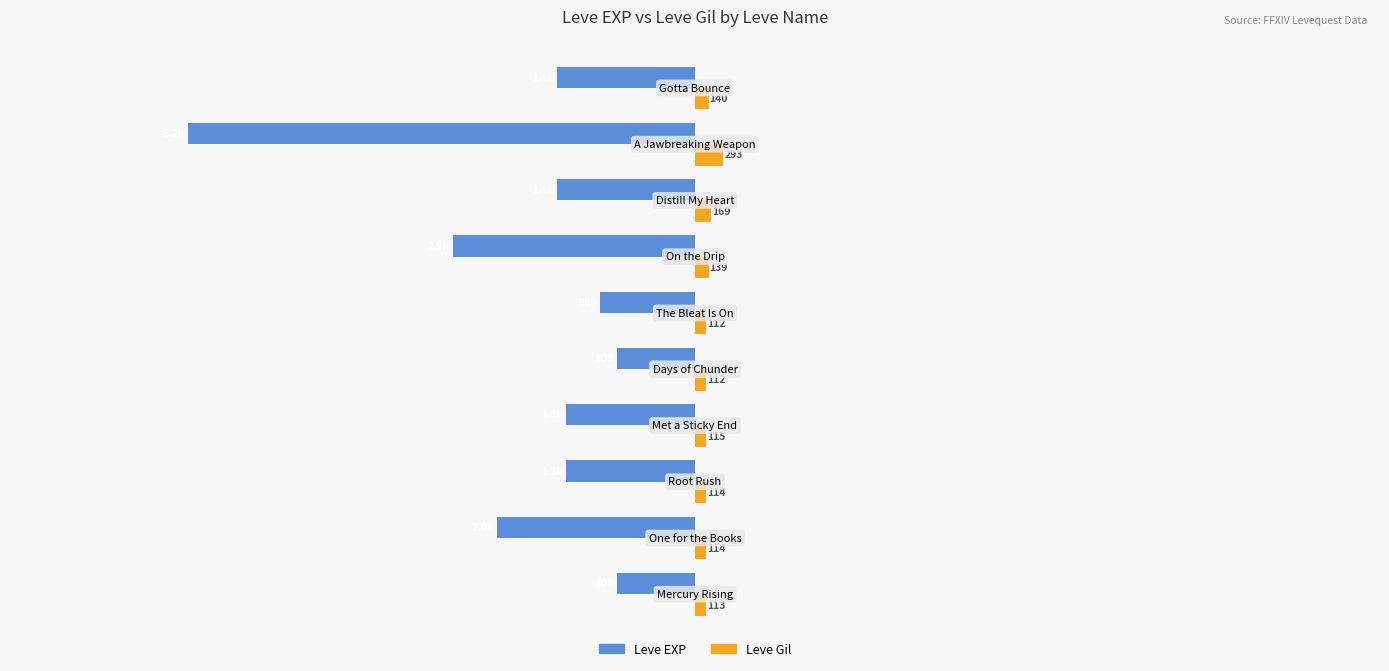

Which series has the widest spread of values?

Leve EXP